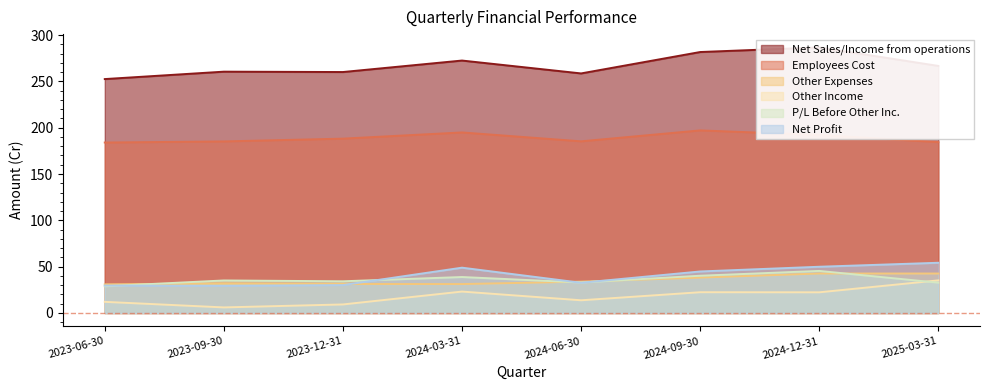

The value of Net Sales/Income from operations at 2024-09-30 is 94.0. True or false?

False